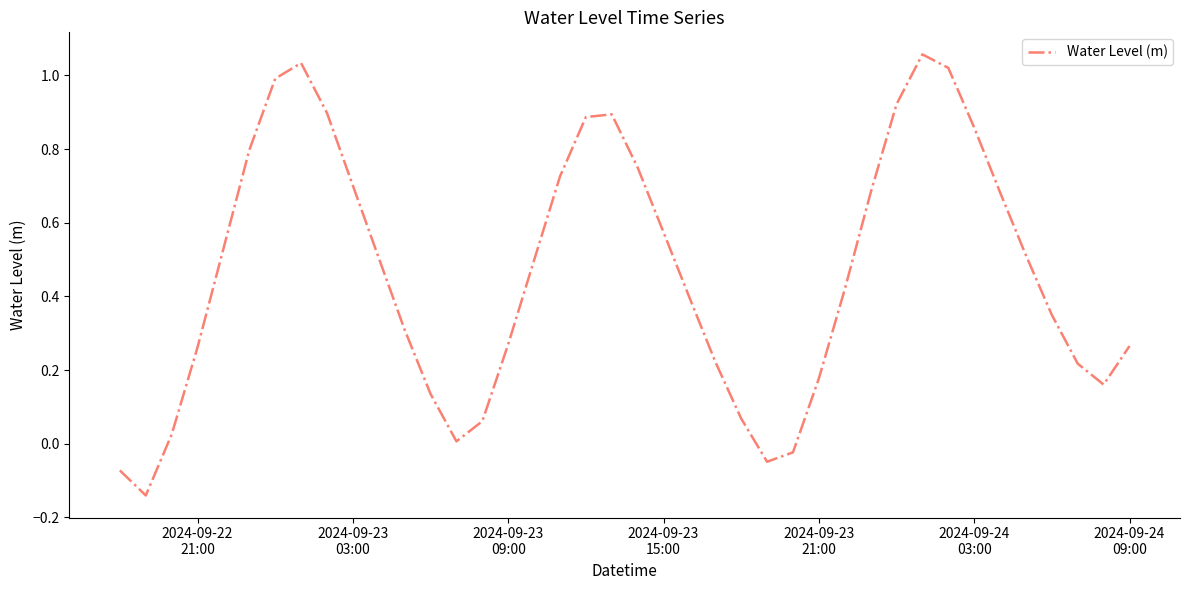

What is the difference between the maximum and minimum values?

1.2